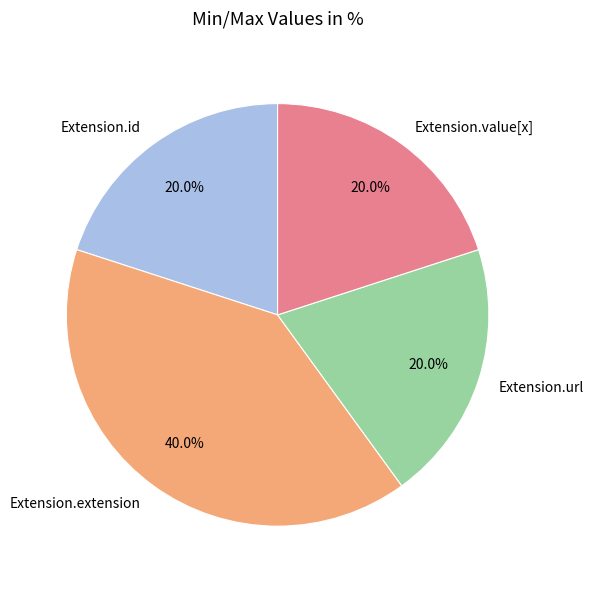

What is the largest slice in the pie chart?

Extension.extension